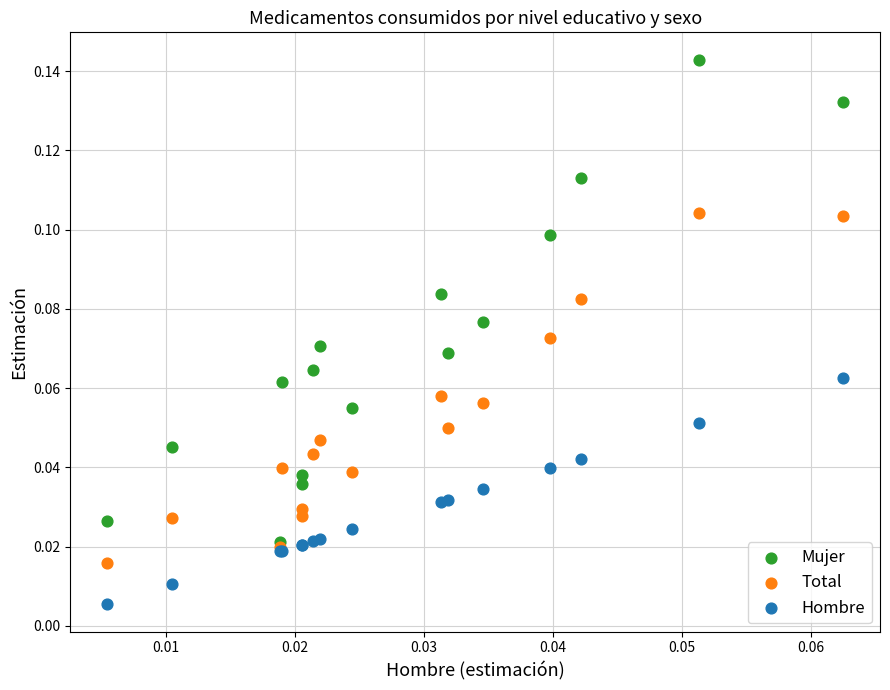

What are all the series names shown in the legend?

Mujer, Total, Hombre